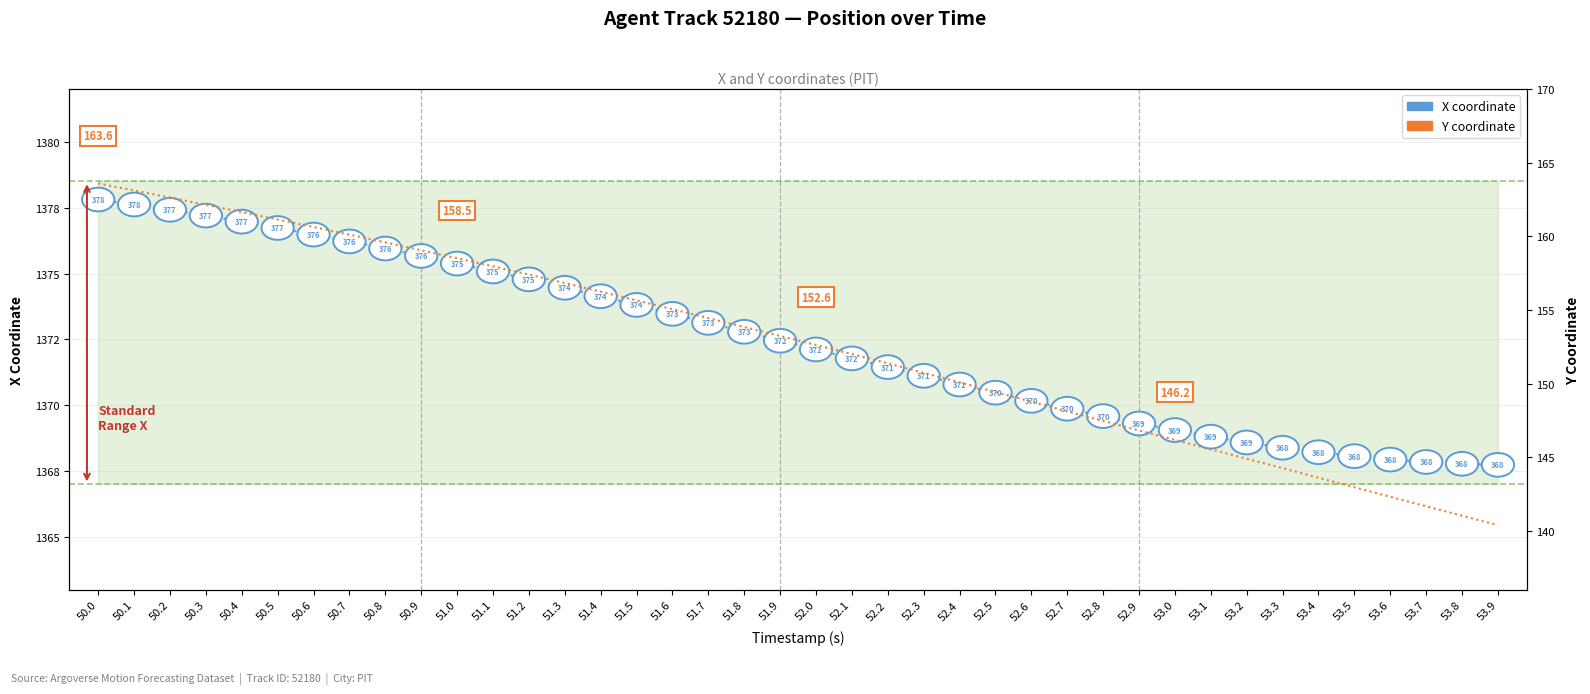

What is the average value of the X series?

1372.4